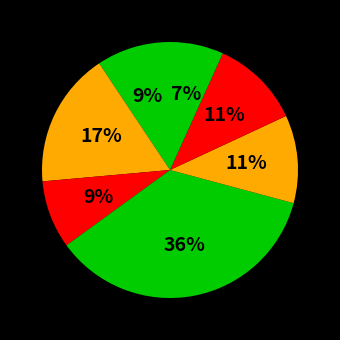

Rank the categories by value from highest to lowest.

Handesaran-d, Birkauli, Kami Kalan, Handesaran-s, Bassma Pipla, Haluka, Lacharu Kalan